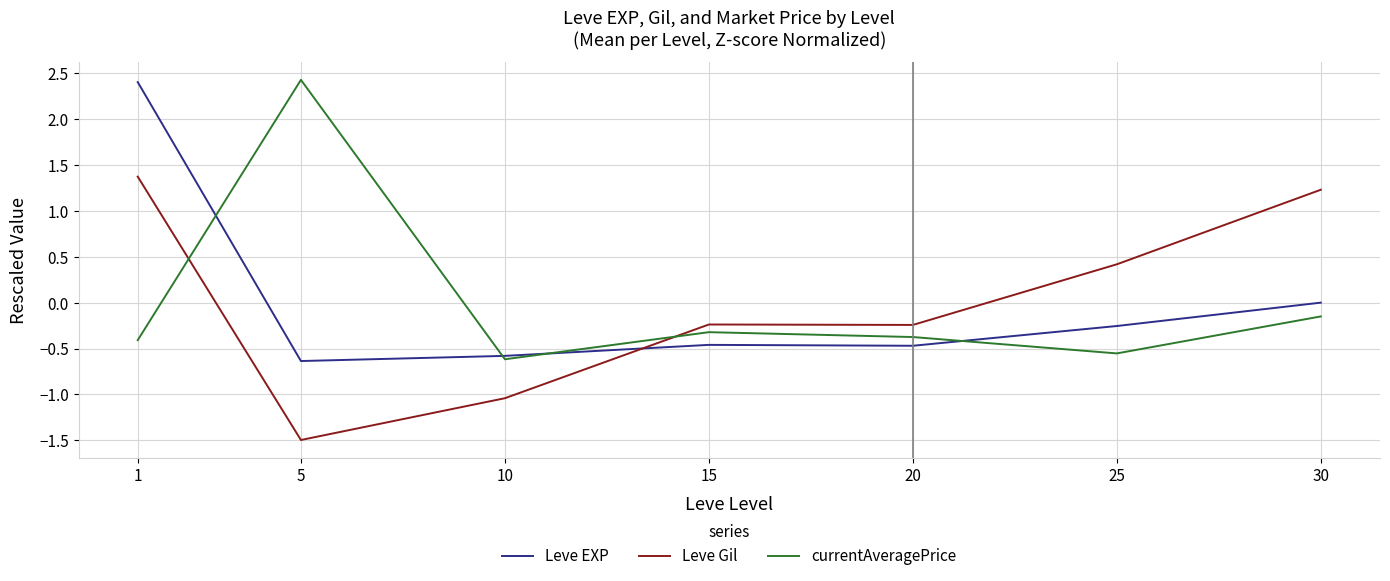

Between 5 and 25, which series saw the biggest shift?

currentAveragePrice